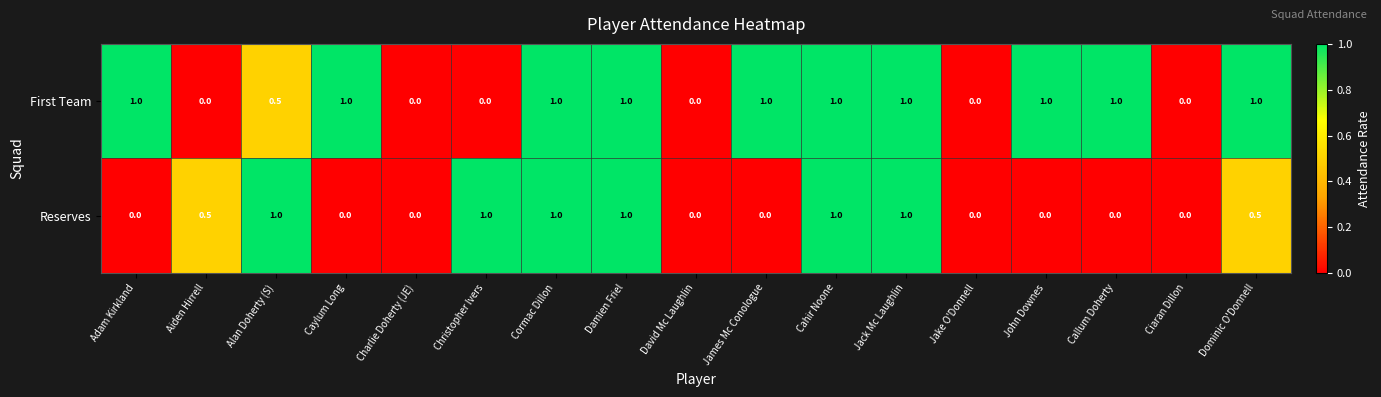

Which series has the largest total across all categories?

First Team